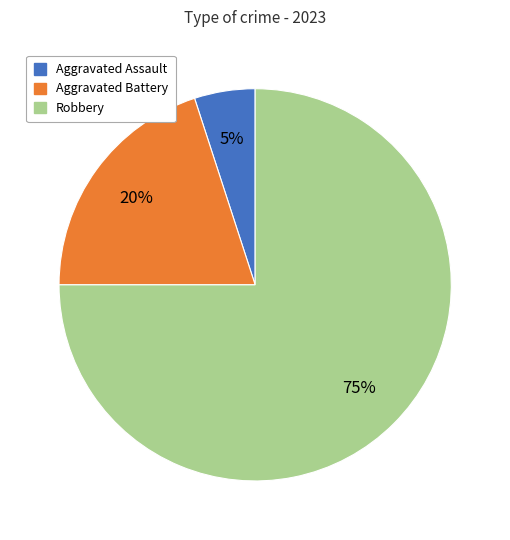

How many slices are in this pie chart?

3